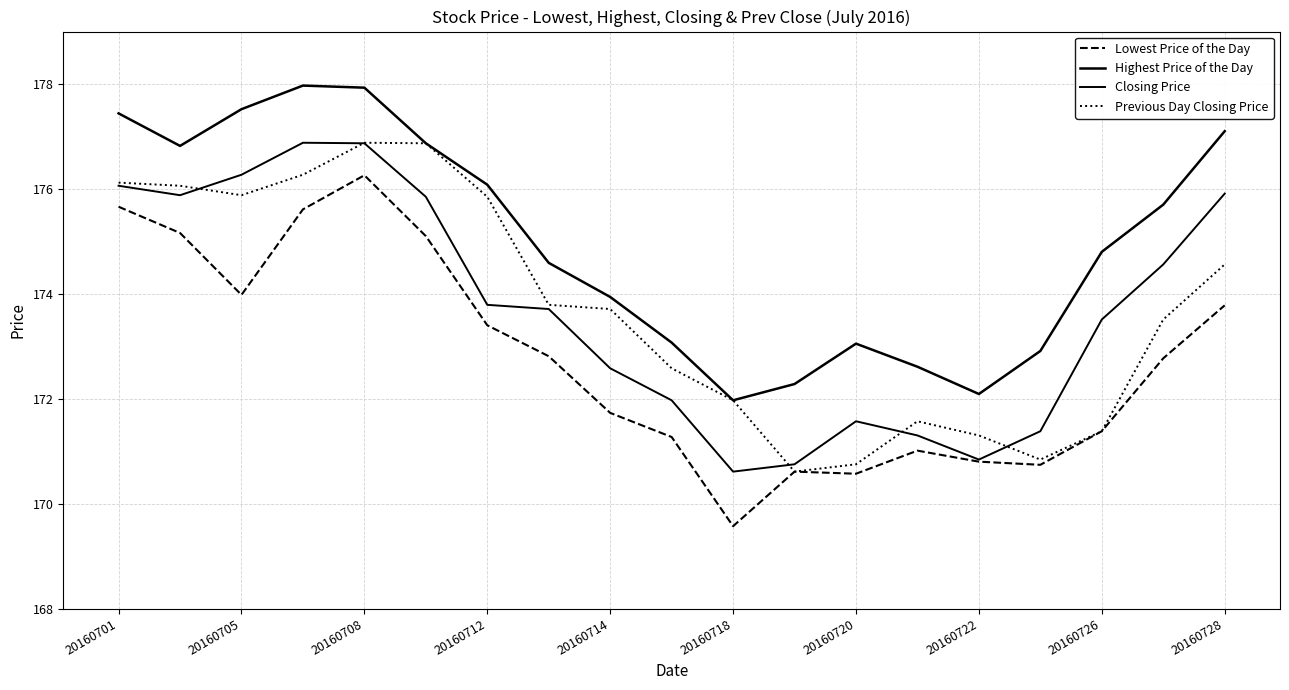

How many lines are shown in the chart?

4